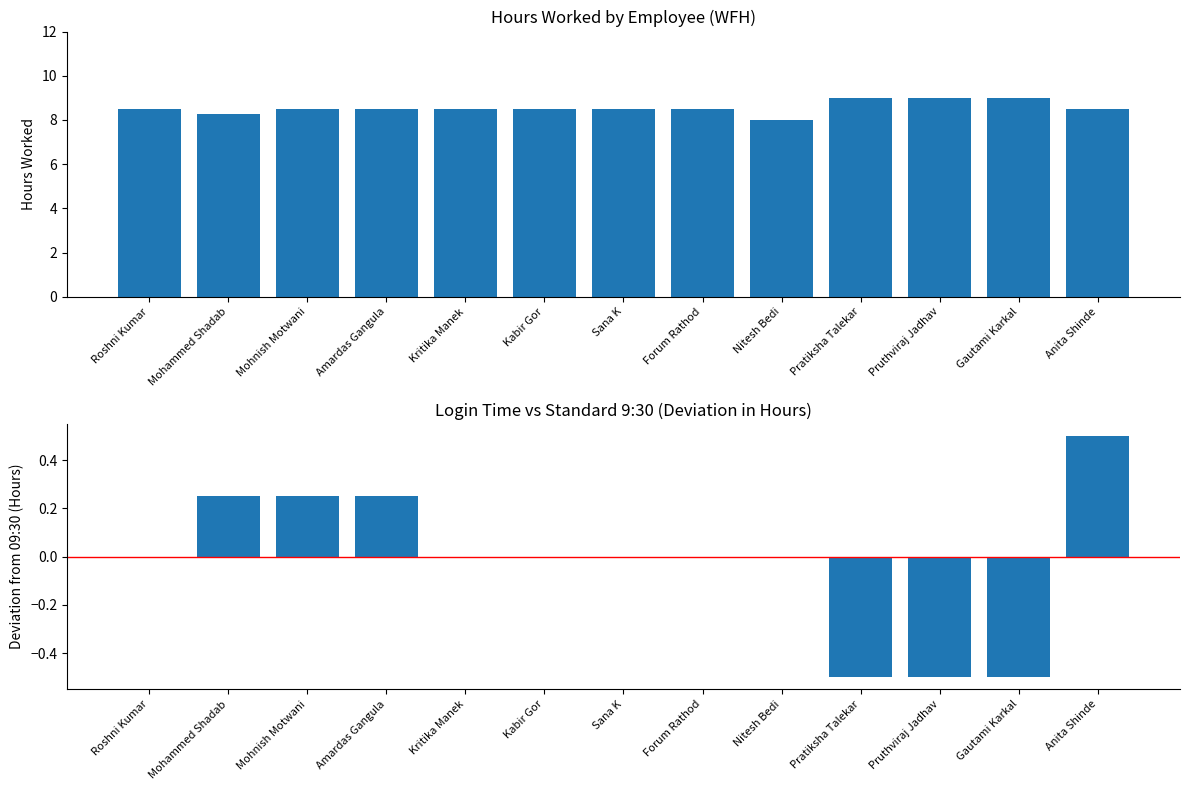

Which label corresponds to the largest value in the chart?

Pratiksha Talekar